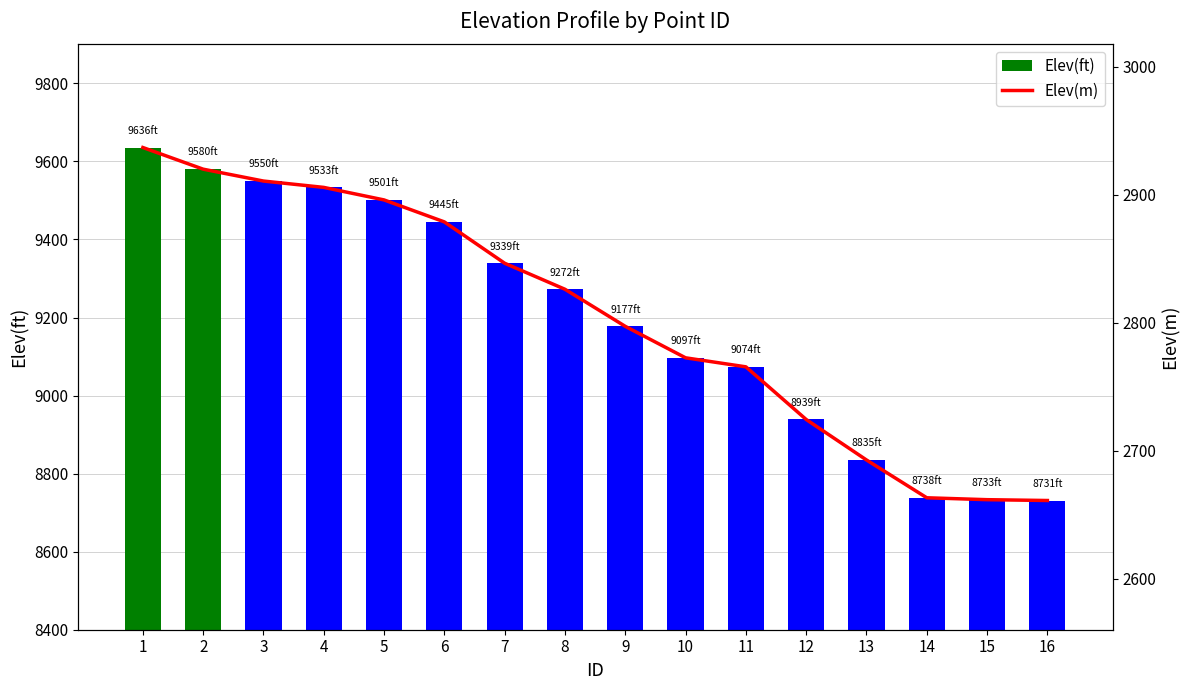

What value does the Elev(ft) series have at 15?

8733.2